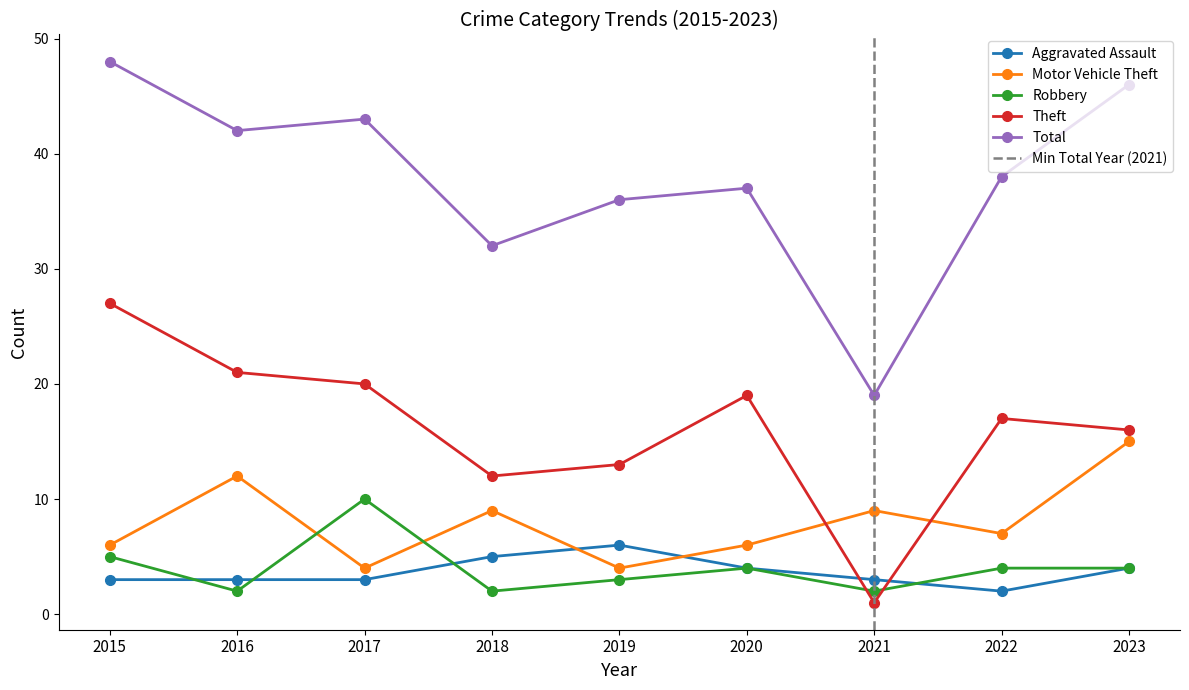

How many values in the Robbery series are below 4?

4